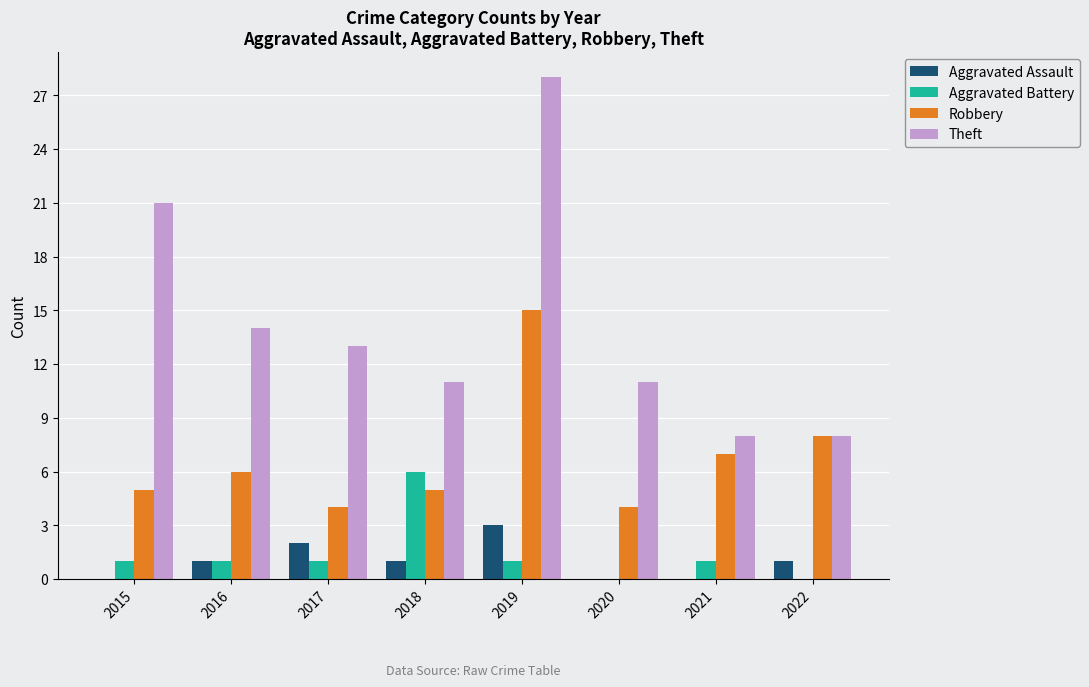

Which series has the largest range (max minus min)?

Theft